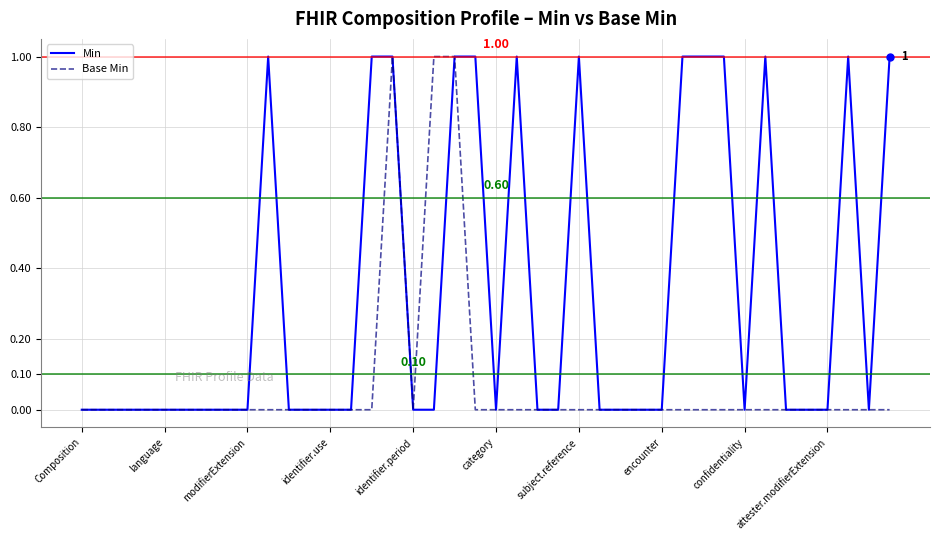

Which series has the largest total across all categories?

Min